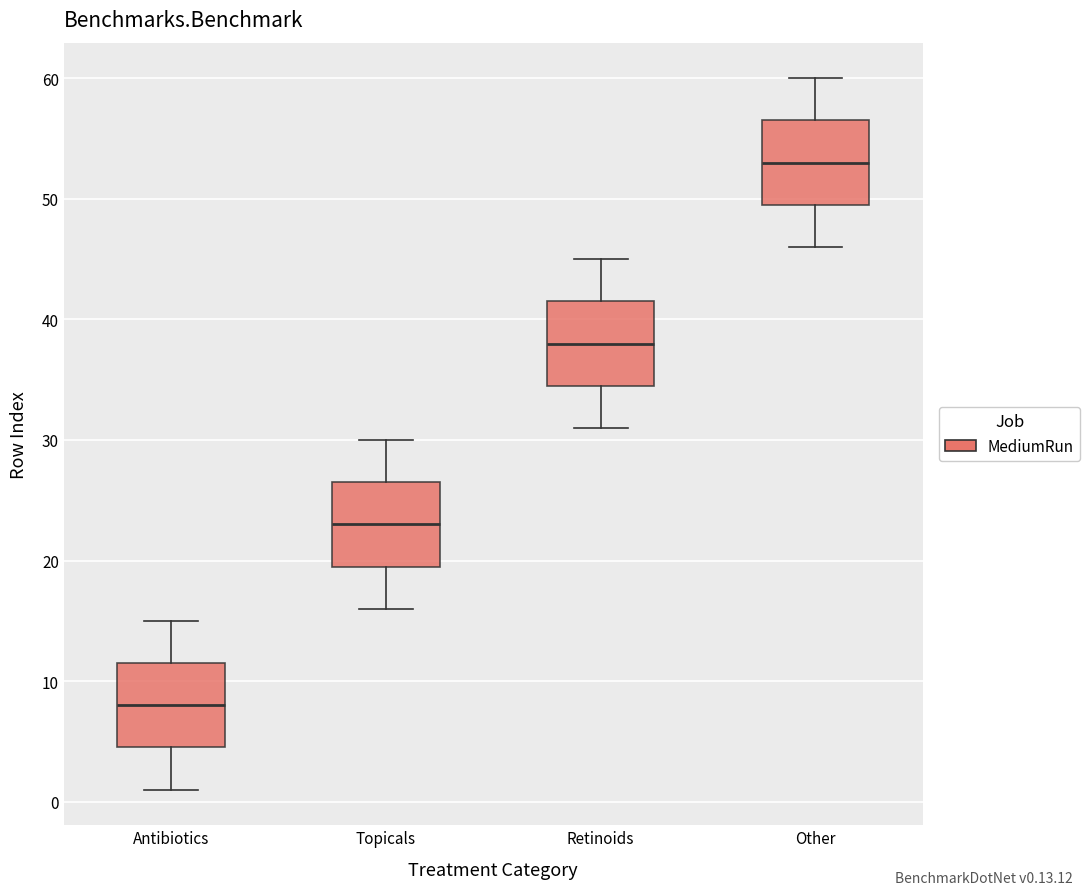

Reading left to right, read every box against the y-axis: the position of its median line, the range the box covers, and the ends of its whiskers. The values are not printed on the chart, so give them approximately, as read against the axis.

Antibiotics: median 8, box 5 to 12, whiskers 1 to 15
Topicals: median 23, box 20 to 27, whiskers 16 to 30
Retinoids: median 38, box 35 to 42, whiskers 31 to 45
Other: median 53, box 50 to 57, whiskers 46 to 60